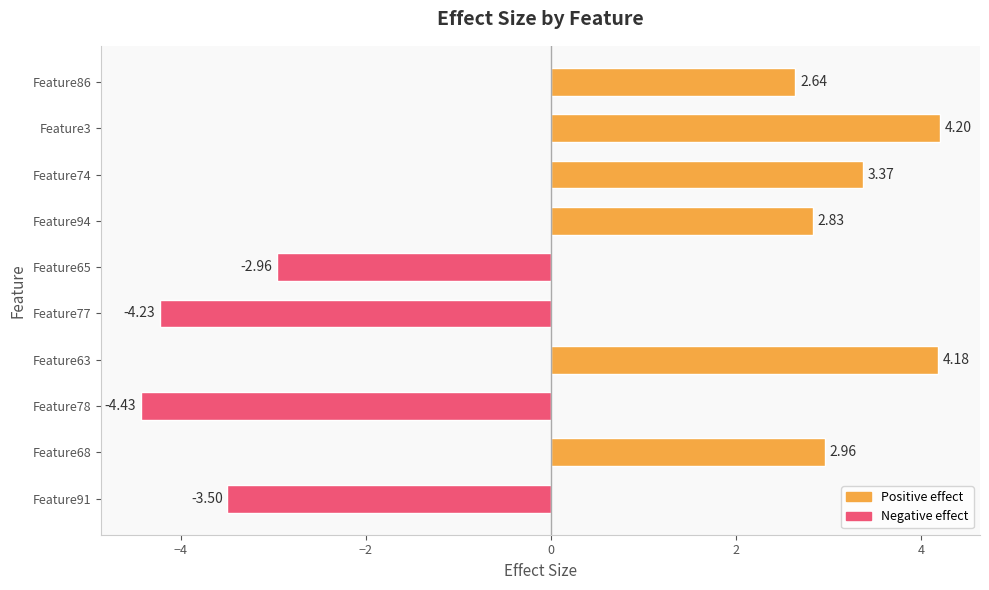

What is the difference between the maximum and second lowest values?

8.4